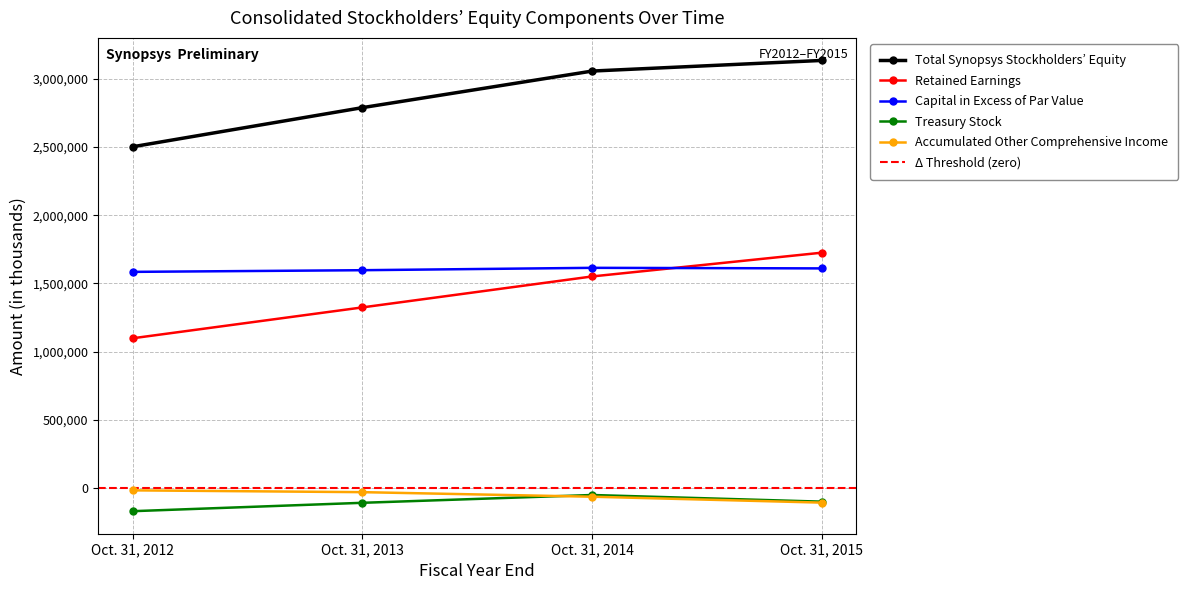

Which series changed the most between Oct. 31, 2013 and Oct. 31, 2014?

Total Synopsys Stockholders’ Equity